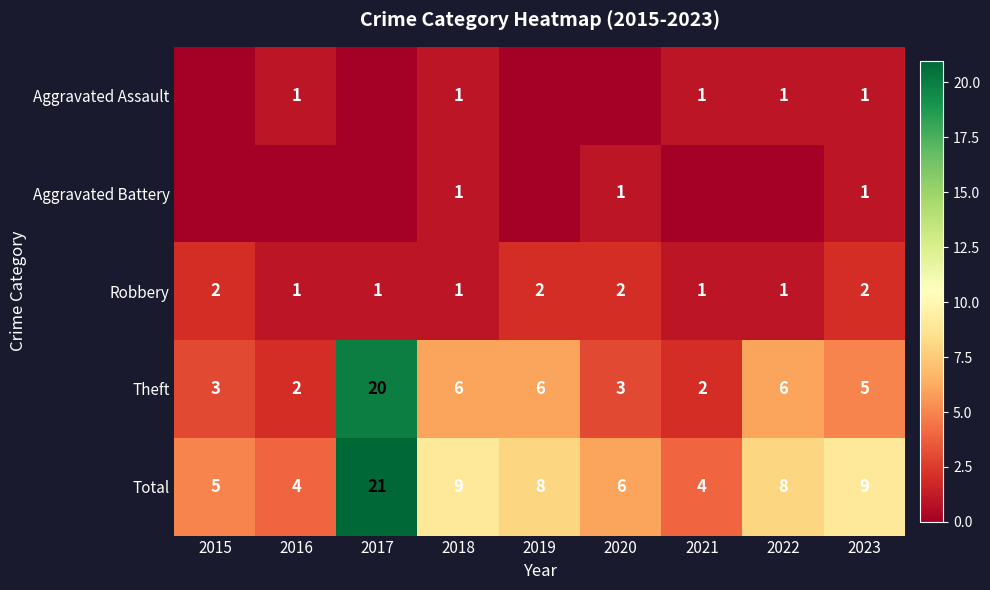

How many data points does each series have?

9